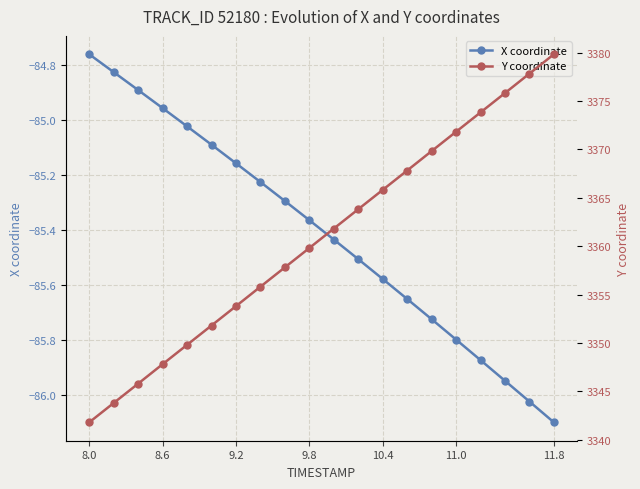

Which category has the highest value in the X coordinate series?

8.0